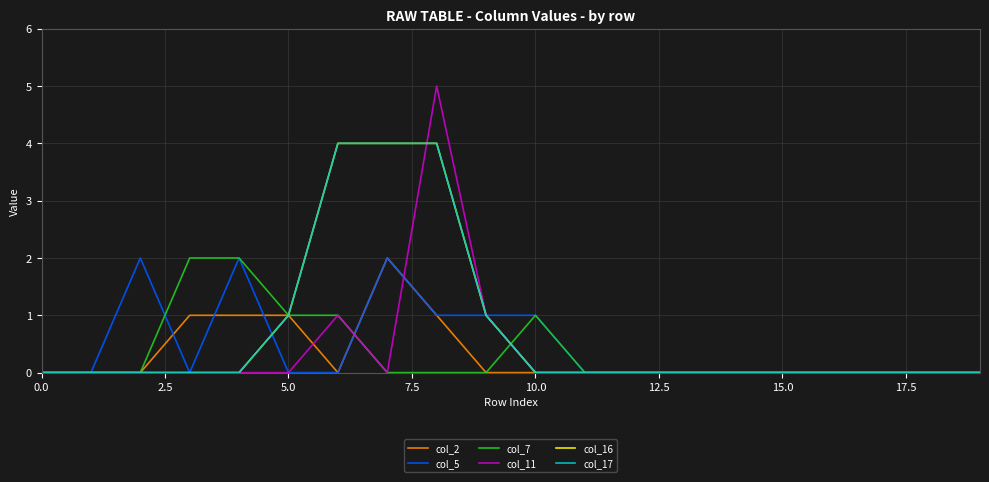

Does the chart have visible grid lines?

Yes